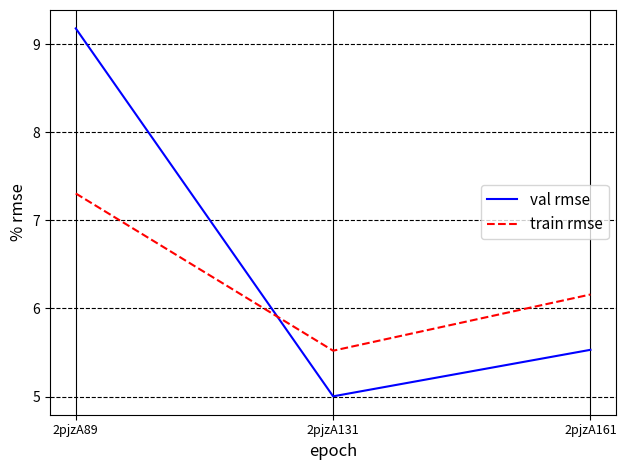

At which label is val rmse closest to 7?

2pjzA161